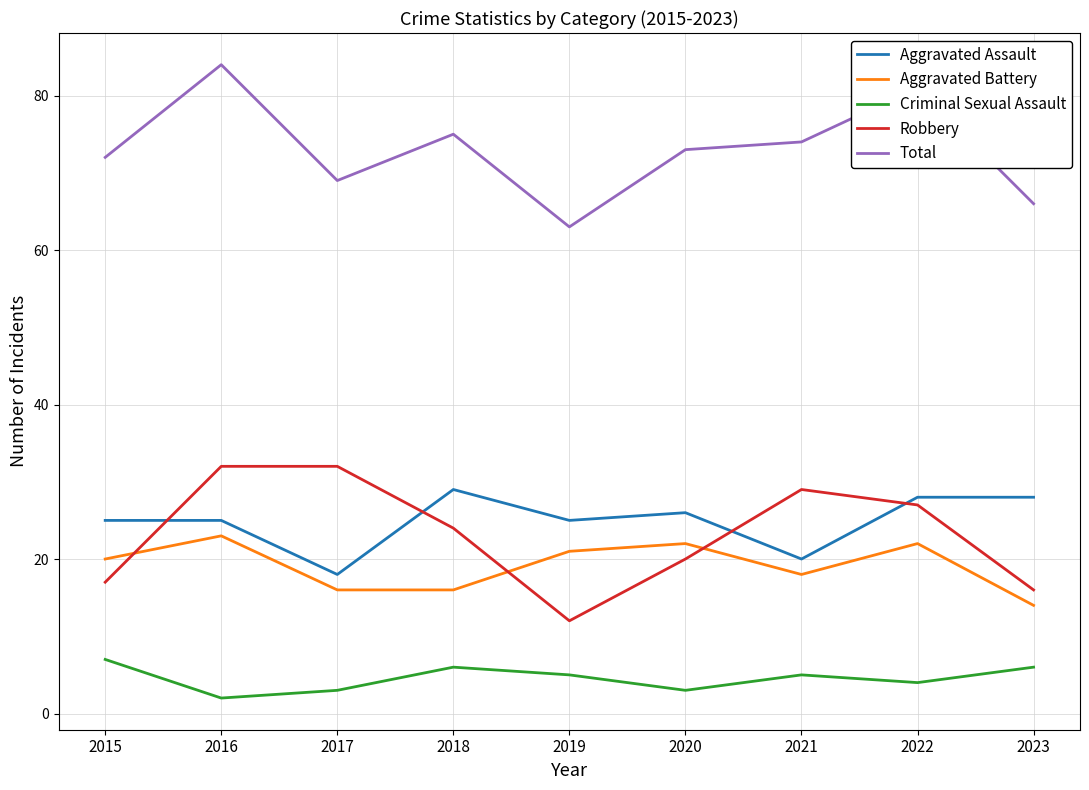

Reading left to right, list all the values displayed in this chart.

Aggravated Assault: 2015=25	2016=25	2017=18	2018=29	2019=25	2020=26	2021=20	2022=28	2023=28
Aggravated Battery: 2015=20	2016=23	2017=16	2018=16	2019=21	2020=22	2021=18	2022=22	2023=14
Criminal Sexual Assault: 2015=7	2016=2	2017=3	2018=6	2019=5	2020=3	2021=5	2022=4	2023=6
Robbery: 2015=17	2016=32	2017=32	2018=24	2019=12	2020=20	2021=29	2022=27	2023=16
Total: 2015=72	2016=84	2017=69	2018=75	2019=63	2020=73	2021=74	2022=81	2023=66